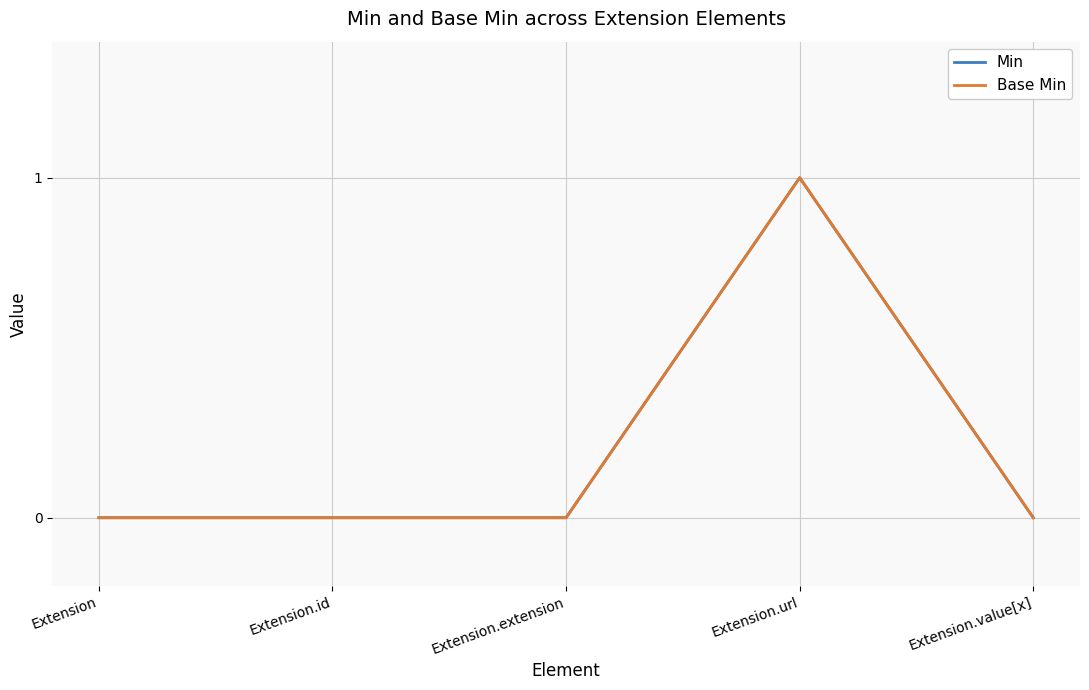

Count the Base Min values in the range 0 to 1.

5